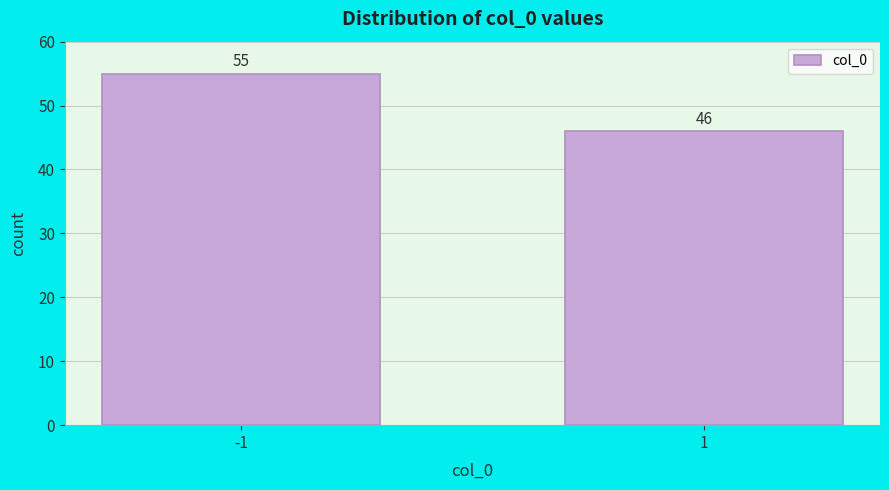

Reading right to left, what are all the values shown in this chart?

46	55